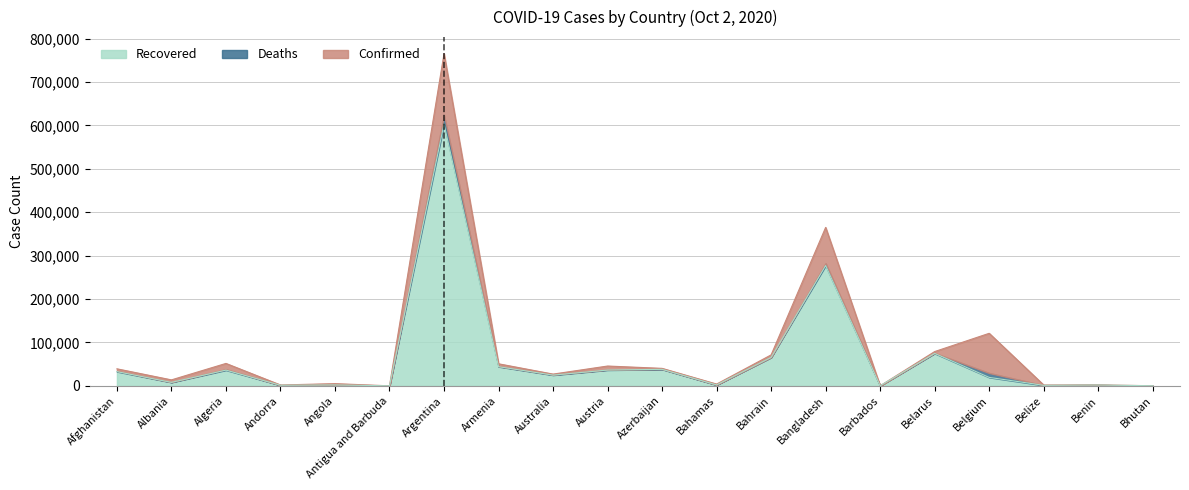

Which has a higher value, Austria or Belarus?

Belarus